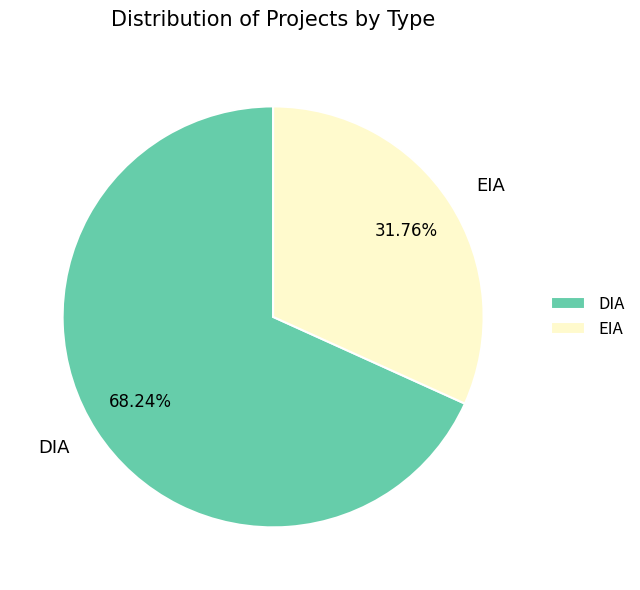

Count the number of slices in the pie.

2